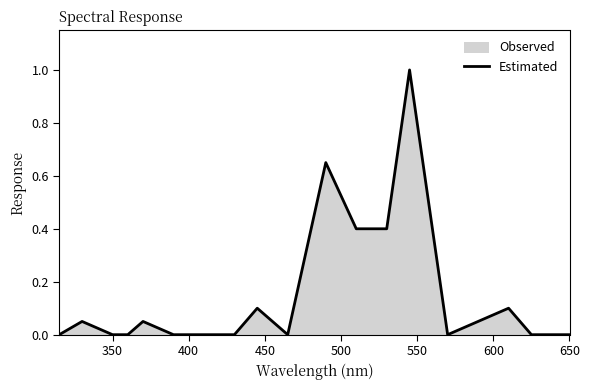

Reading left to right, extract all data points from this chart.

0.0	0.1	0.0	0.0	0.1	0.0	0.0	0.0	0.1	0.0	0.7	0.4	0.4	1.0	0.0	0.1	0.1	0.0	0.0